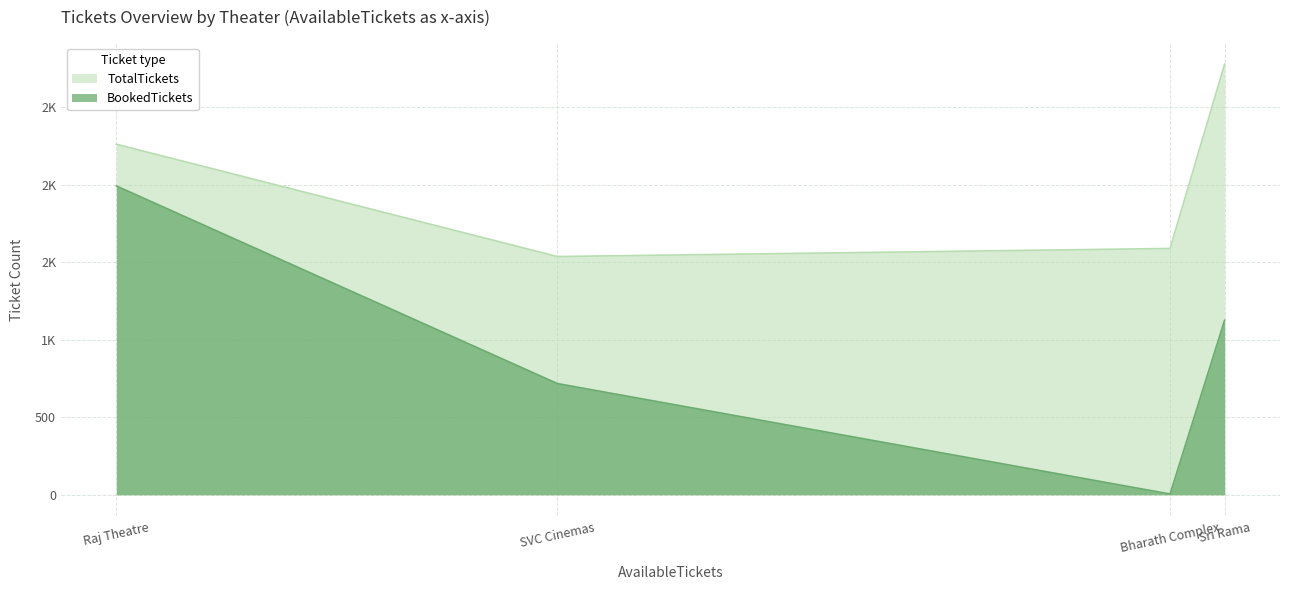

Reading left to right, extract all data points from this chart.

TotalTickets: Sri Rama 70mm, River View Colony=2776	Raj Theatre, R S Road=2260	SVC Cinemas, City Square Mall=1536	Bharath Complex=1588
BookedTickets: Sri Rama 70mm, River View Colony=1125	Raj Theatre, R S Road=1991	SVC Cinemas, City Square Mall=717	Bharath Complex=5